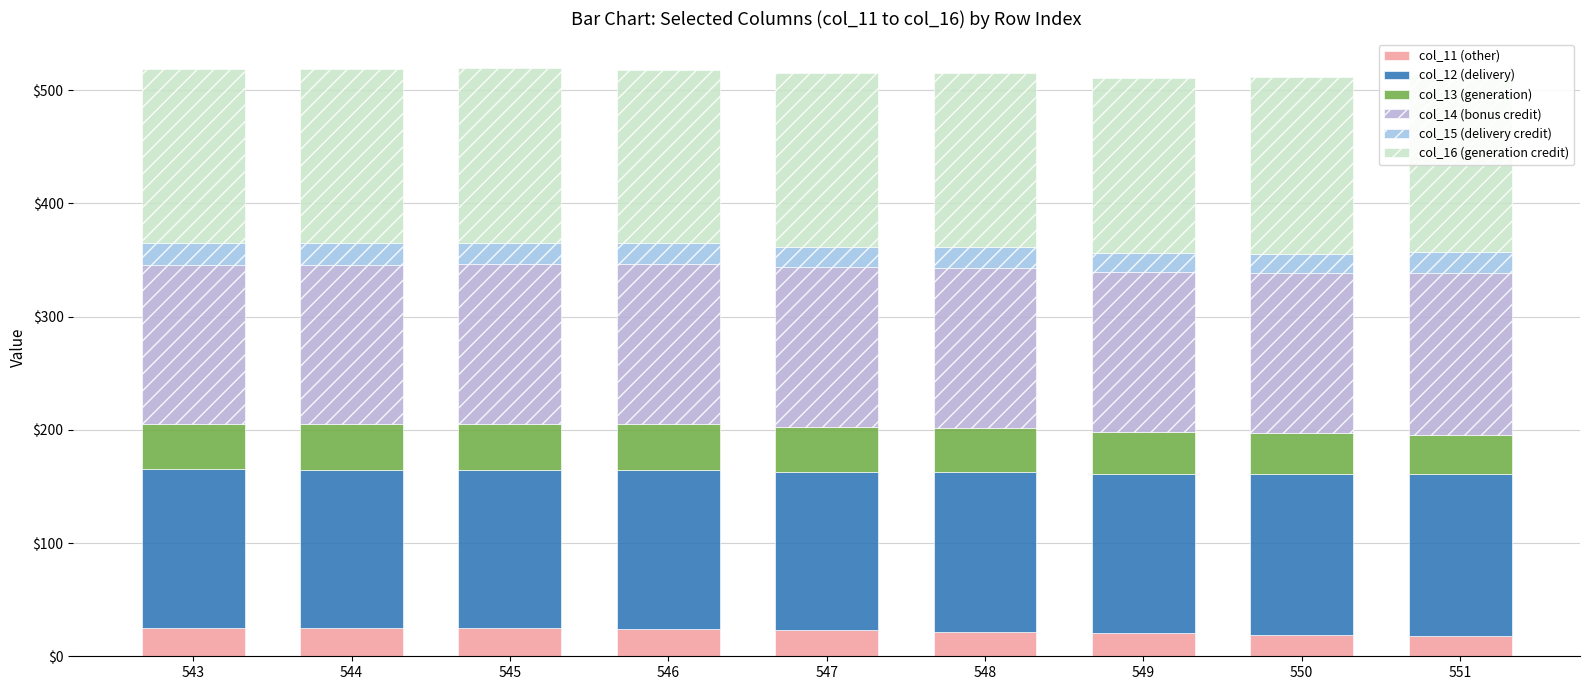

How many values in the col_14 (bonus credit) series exceed 141?

5